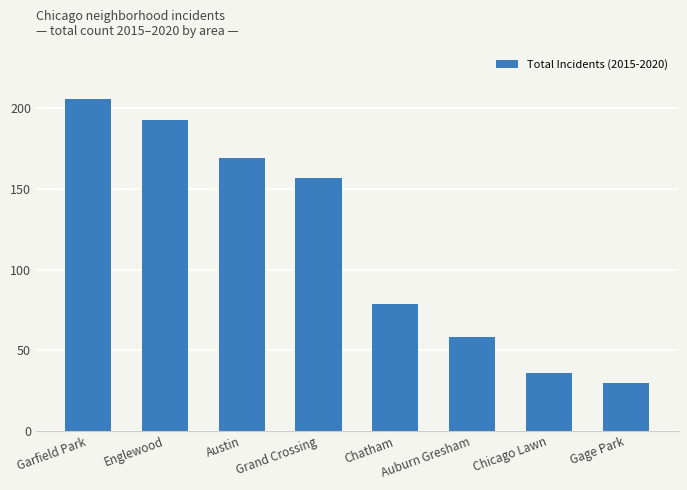

What is the greatest value displayed?

206